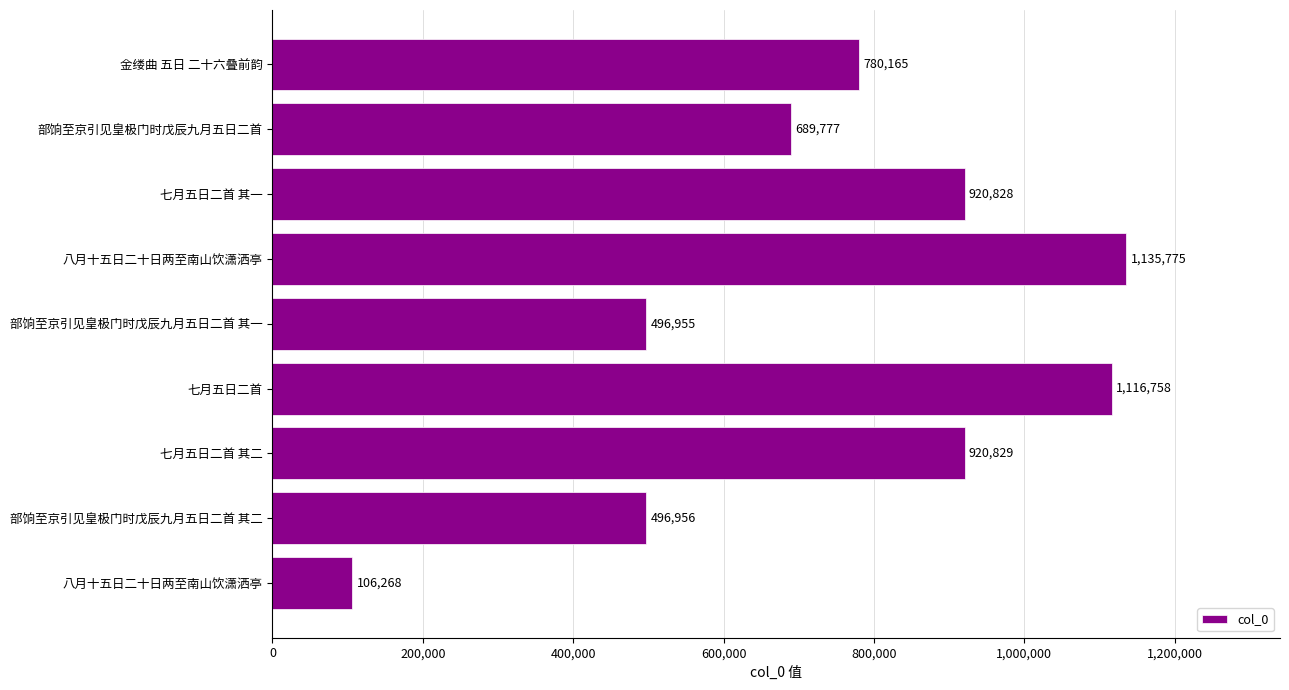

How many bars are there in total?

9